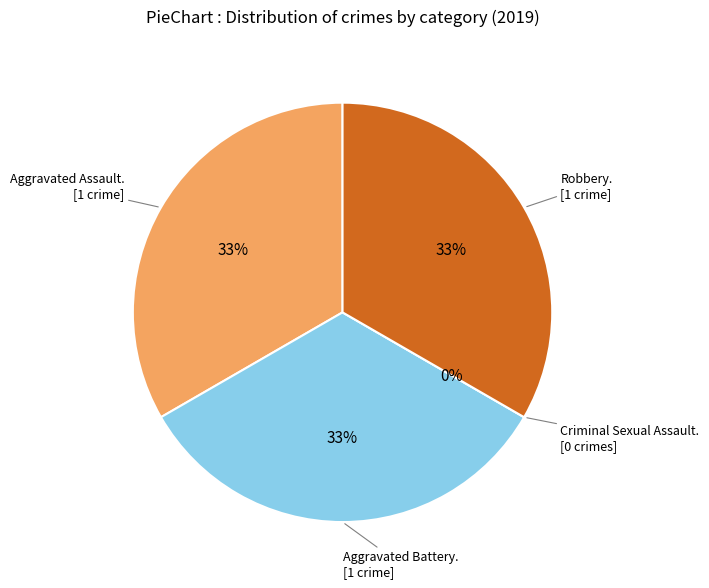

Rank the categories by value from lowest to highest.

Criminal Sexual Assault, Aggravated Assault, Aggravated Battery, Robbery